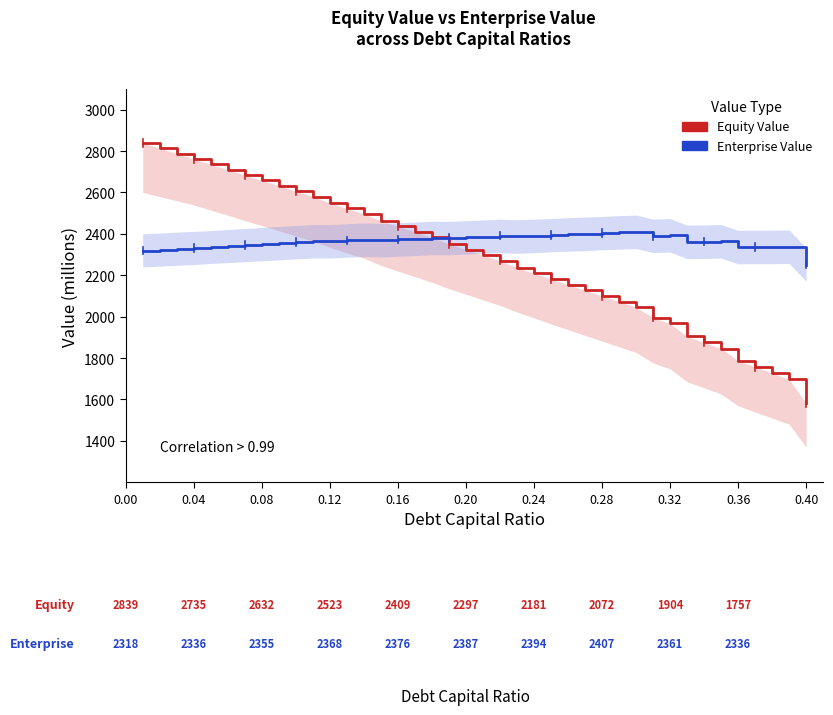

Does the chart display data point markers on the line(s)?

No